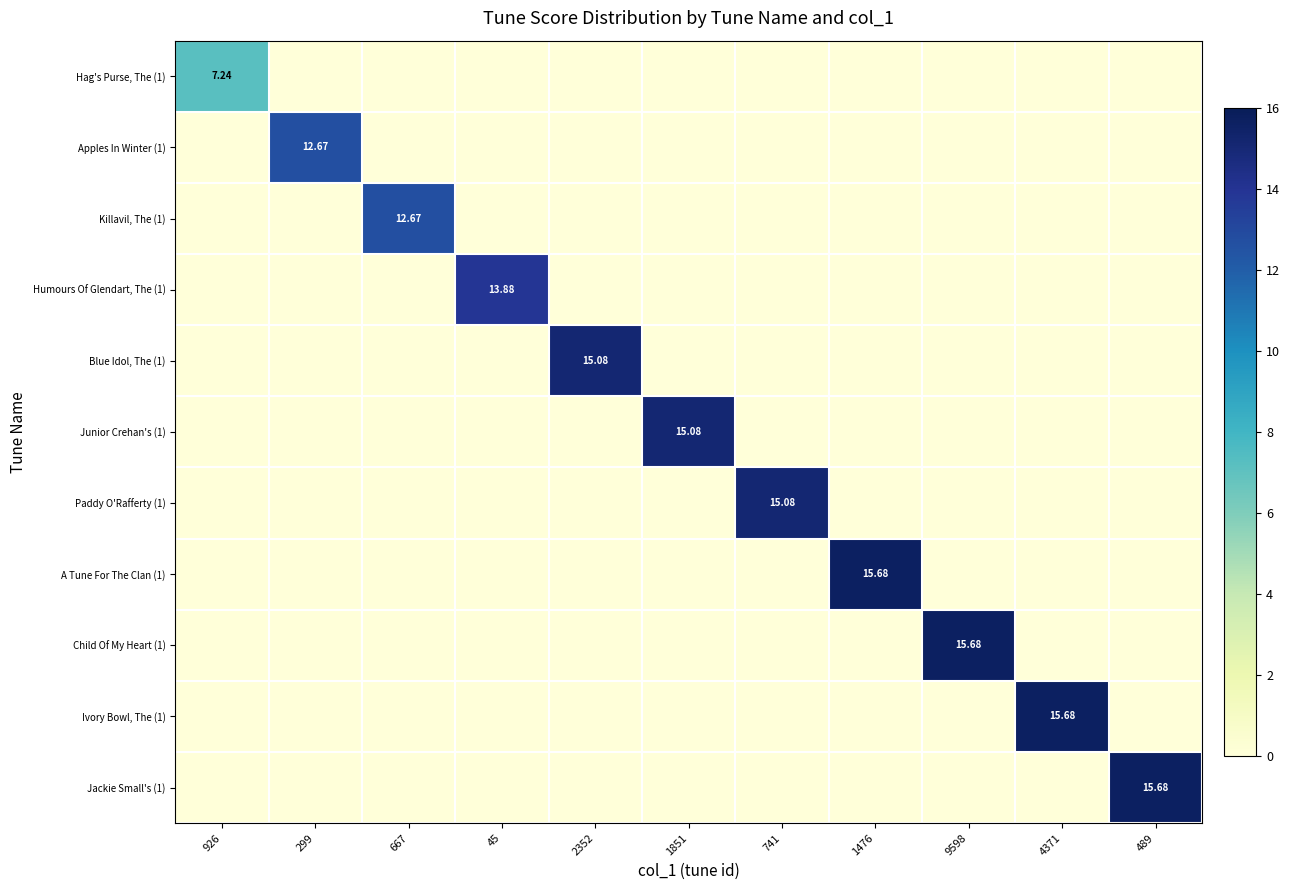

List the labels in order of A Tune For The Clan (1) value, largest first.

1476, 926, 299, 667, 45, 2352, 1851, 741, 9598, 4371, 489